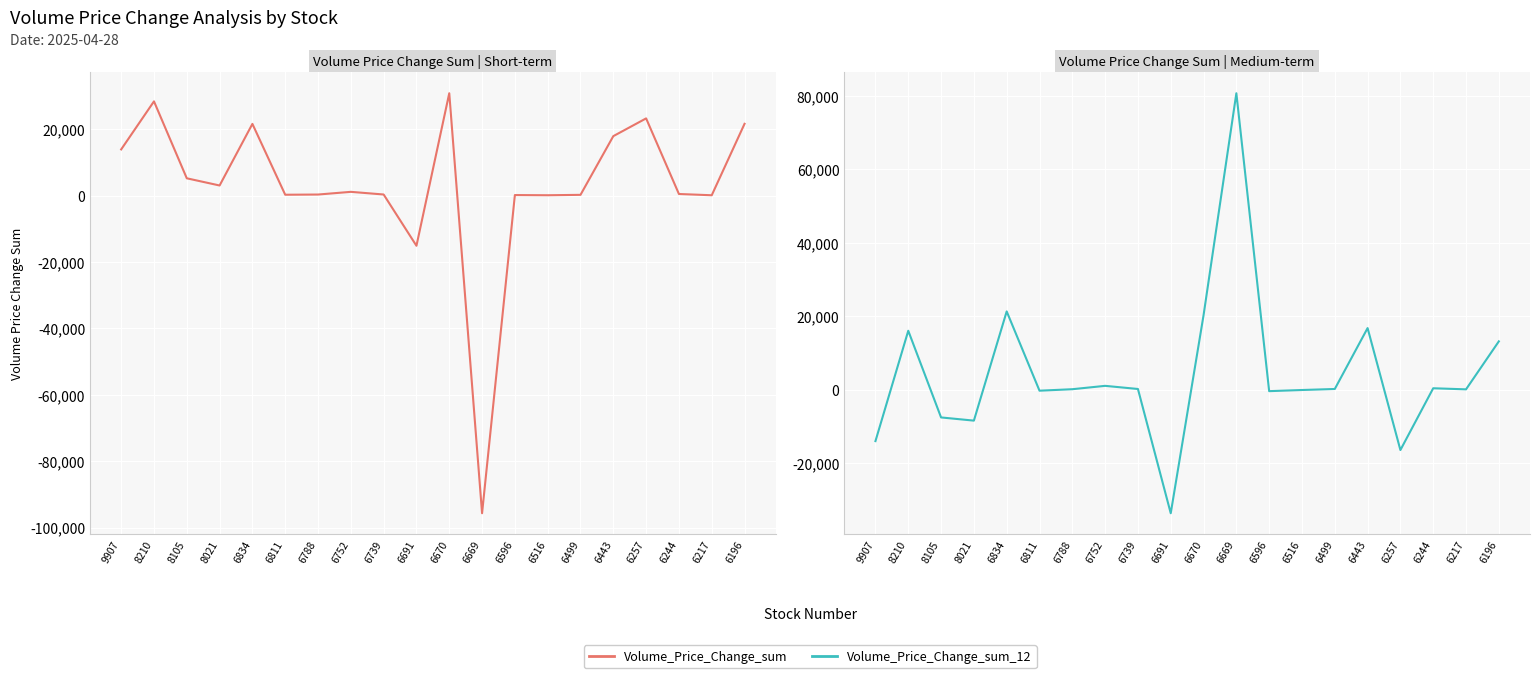

Rank the series at 6196 from lowest to highest value.

Volume_Price_Change_sum_12, Volume_Price_Change_sum